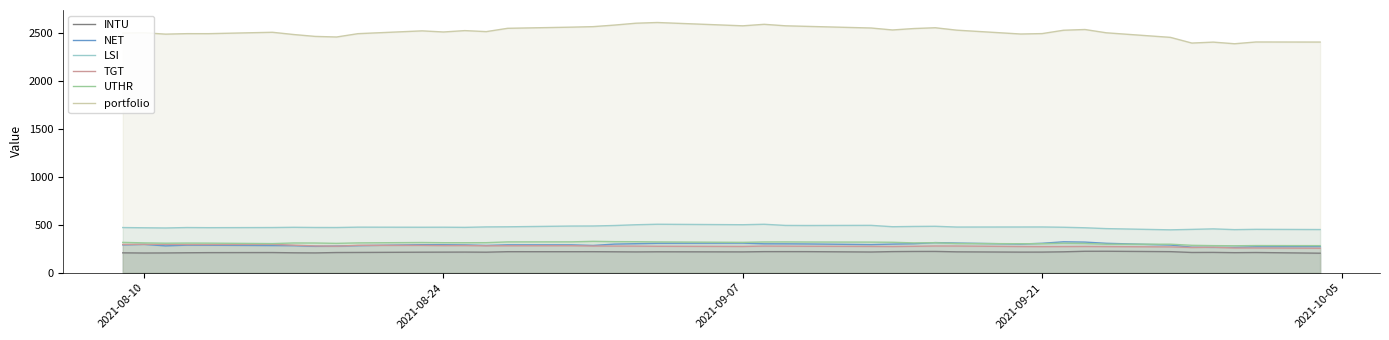

Which series has the widest spread of values?

portfolio